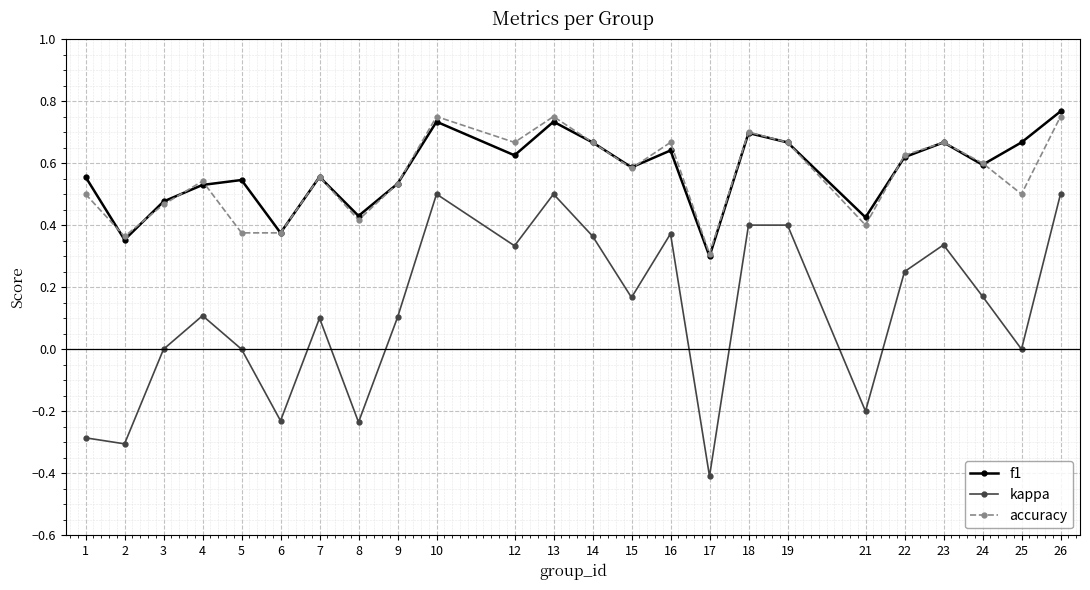

At which label does f1 reach its minimum?

17